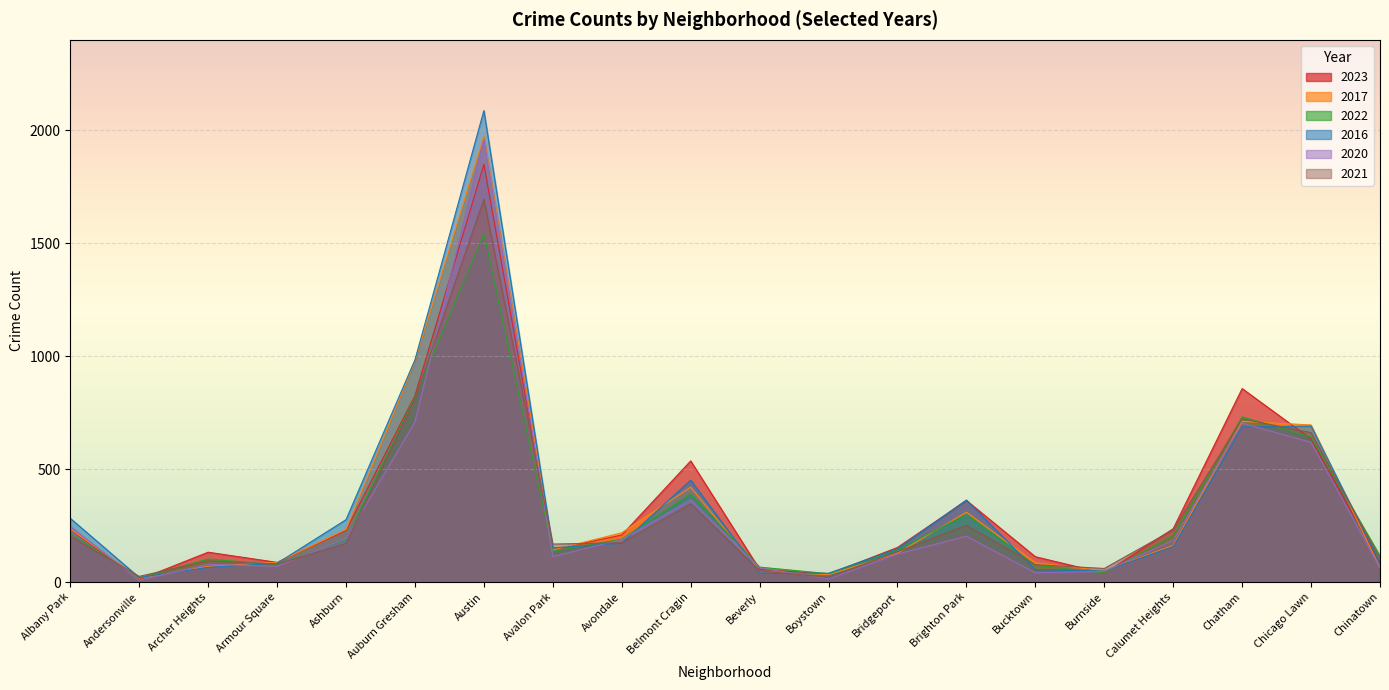

What is the value of the 2023 point at the 10th from the left?

536